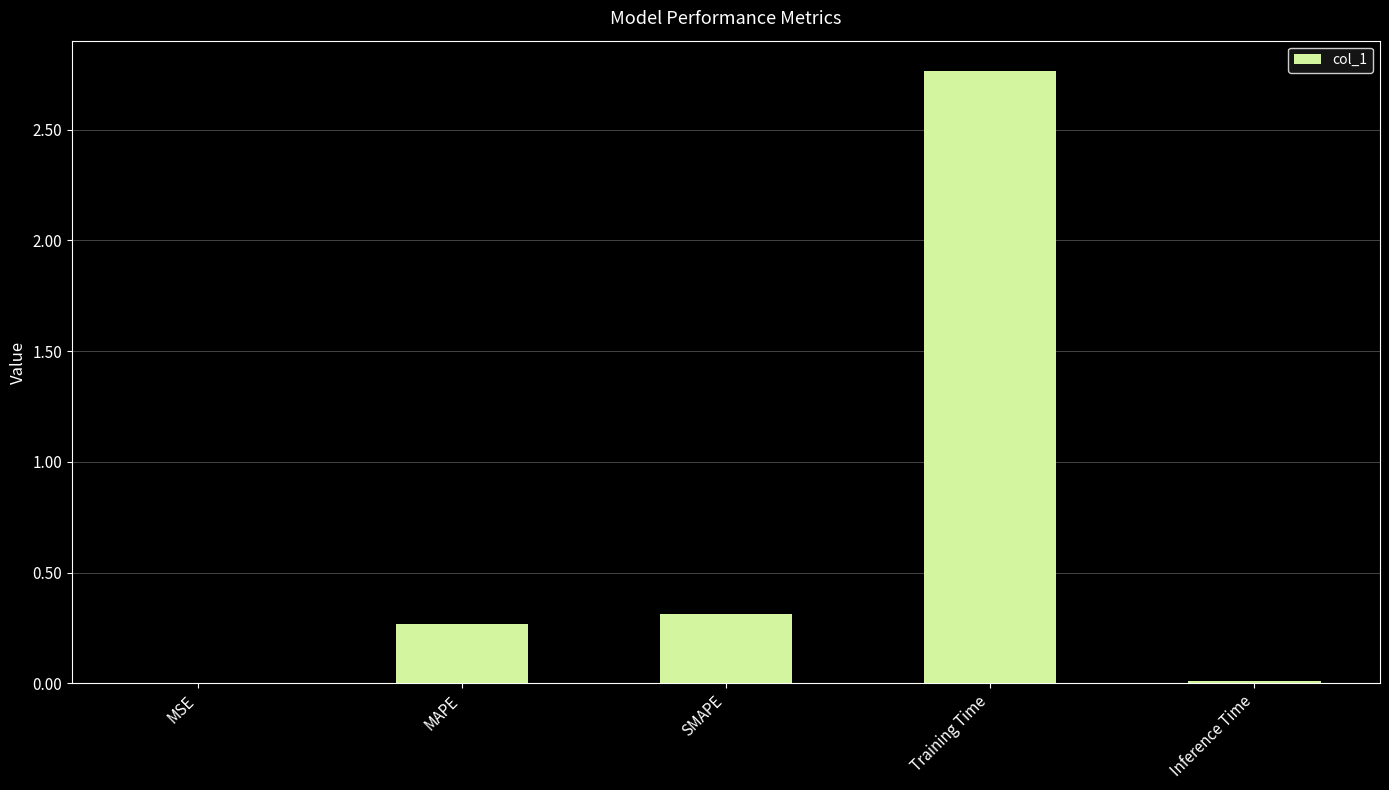

Are the bars horizontal?

No